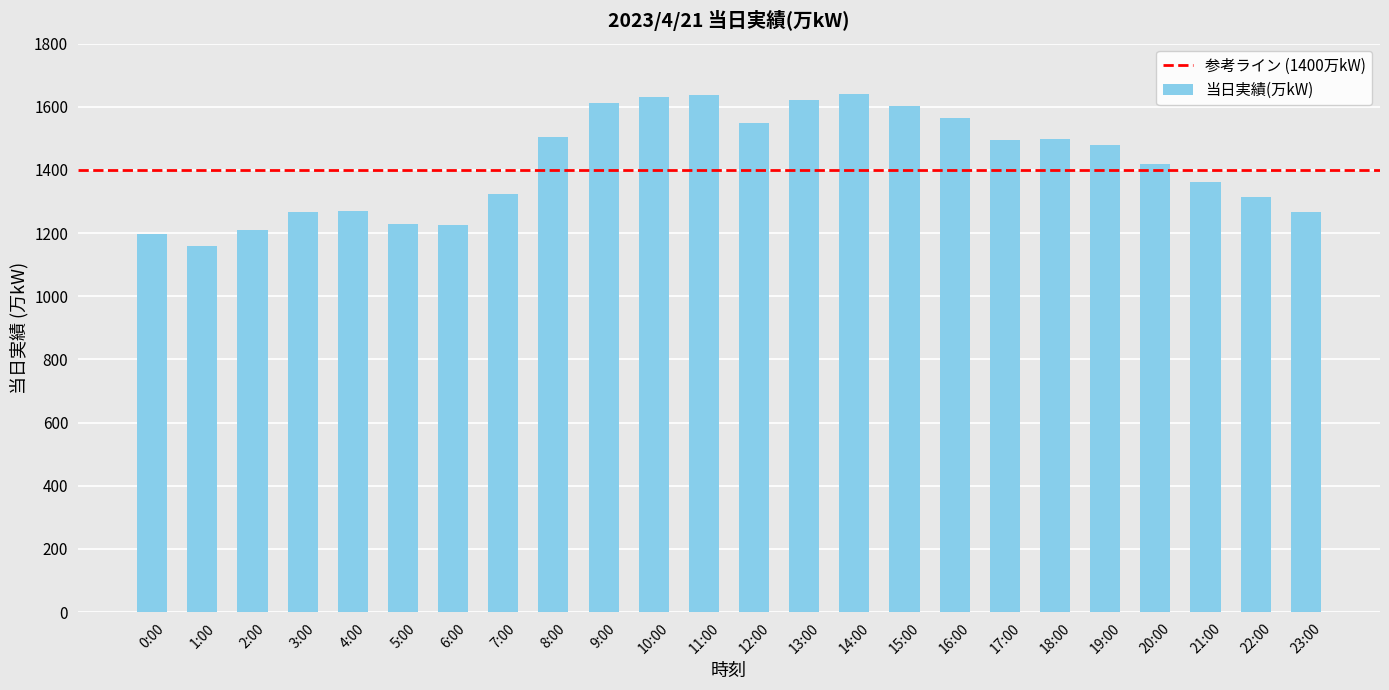

At which label is the value closest to 1400?

20:00